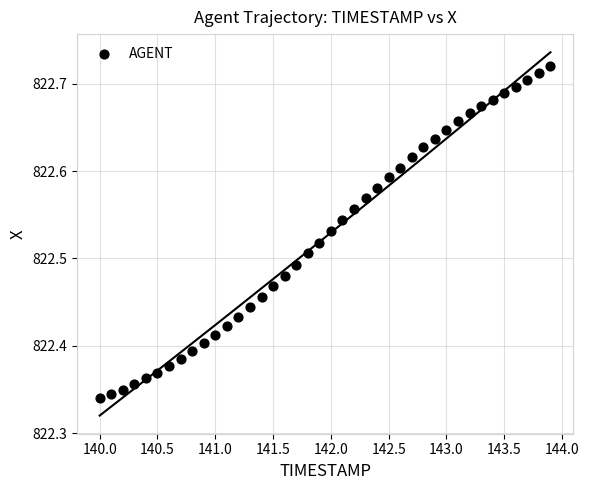

What is the range of Y values (max minus min)?

0.4